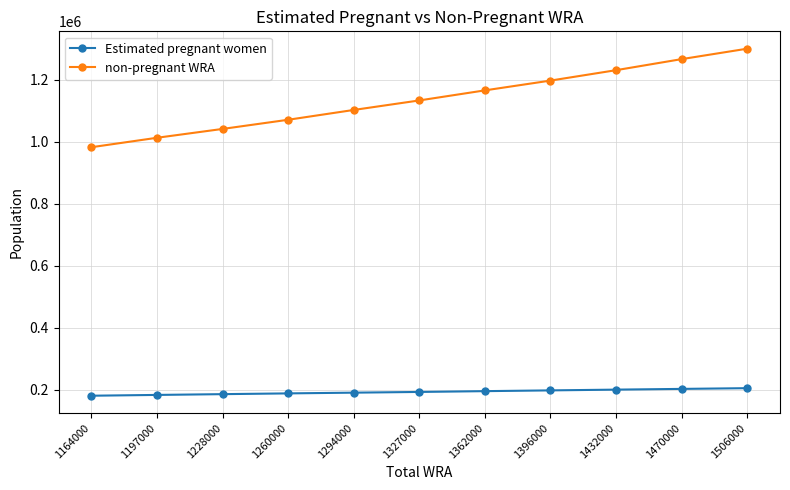

How many data points does each series have?

11